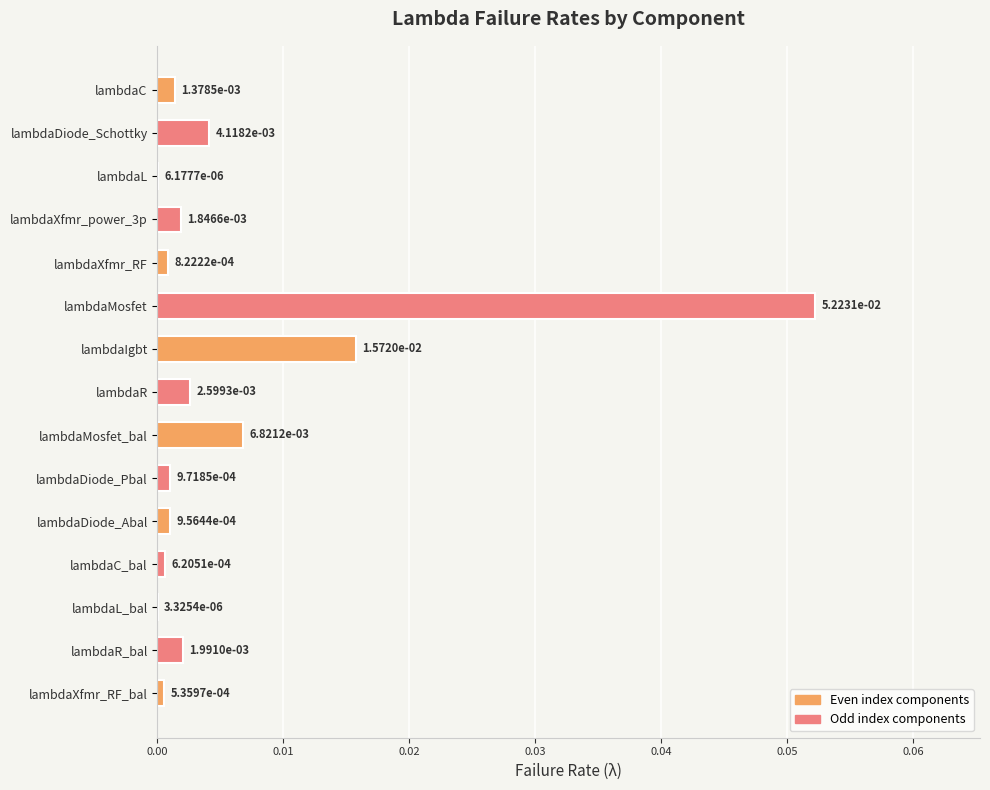

At which category does the chart reach its peak across all series?

lambdaMosfet